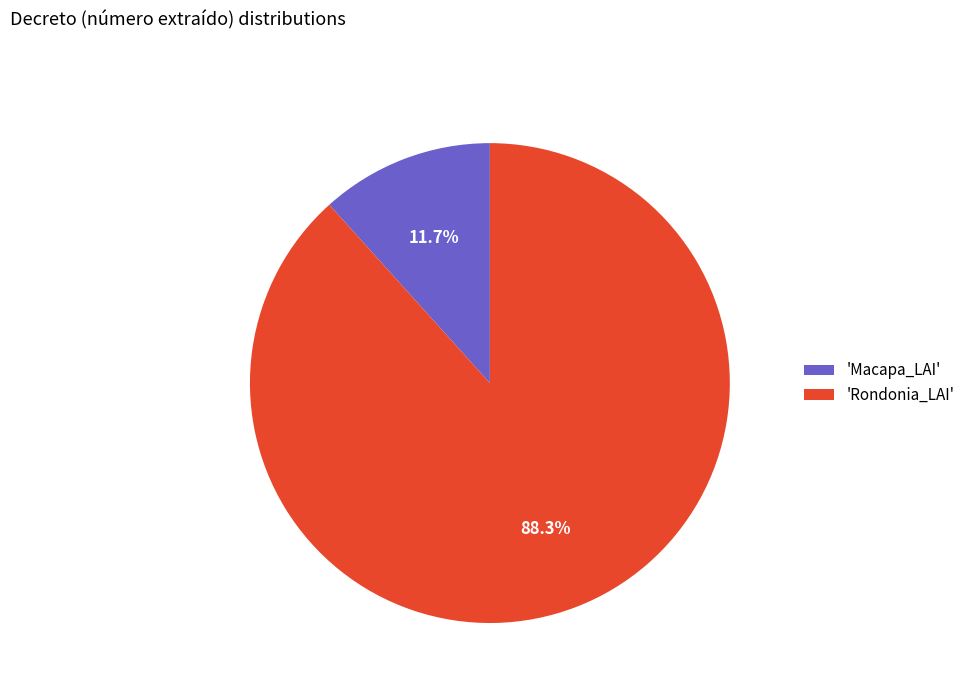

Which has a higher value, 'Macapa_LAI' or 'Rondonia_LAI'?

'Rondonia_LAI'